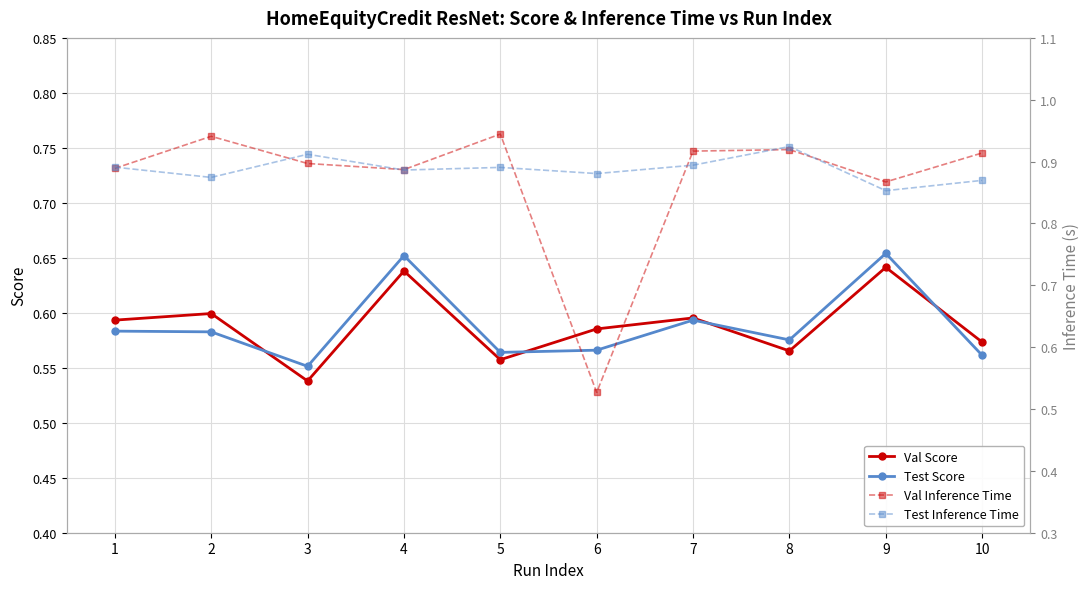

What is the average value of the Val Inference Time series?

0.9